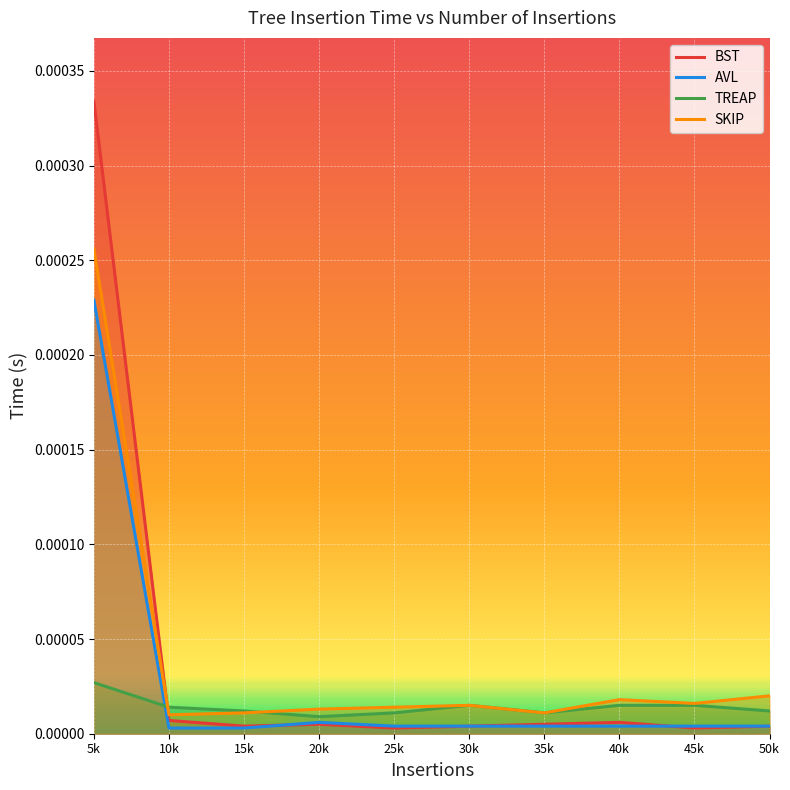

True or false: SKIP and AVL cross at least once.

False